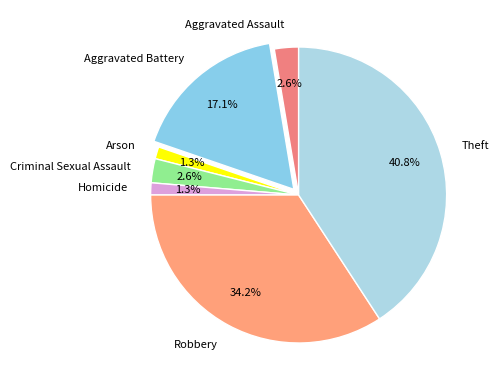

Do Criminal Sexual Assault and Theft together represent more than half of the pie?

No